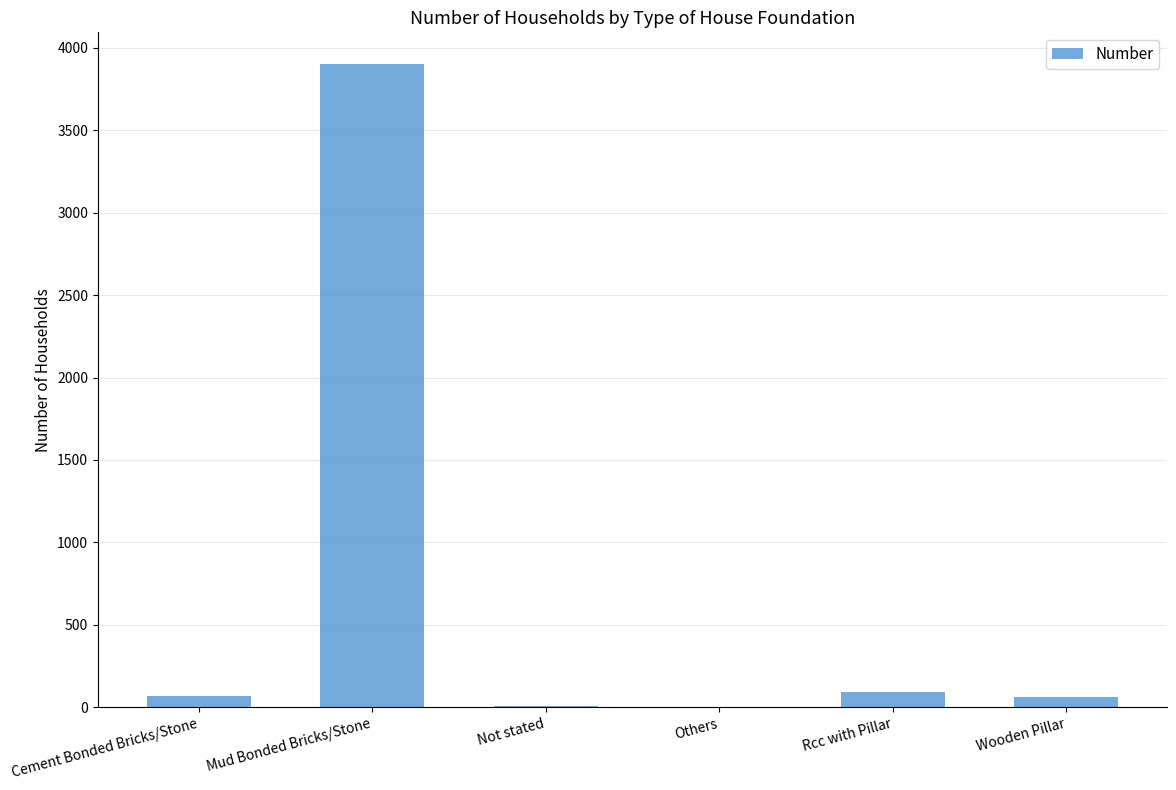

How many series are shown in this chart?

1